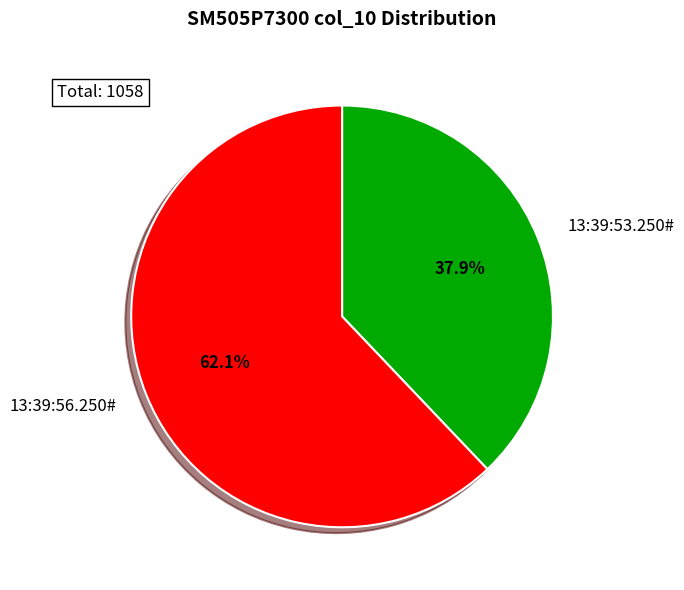

To the nearest percent, what percentage of the pie is 13:39:53.250#?

38%